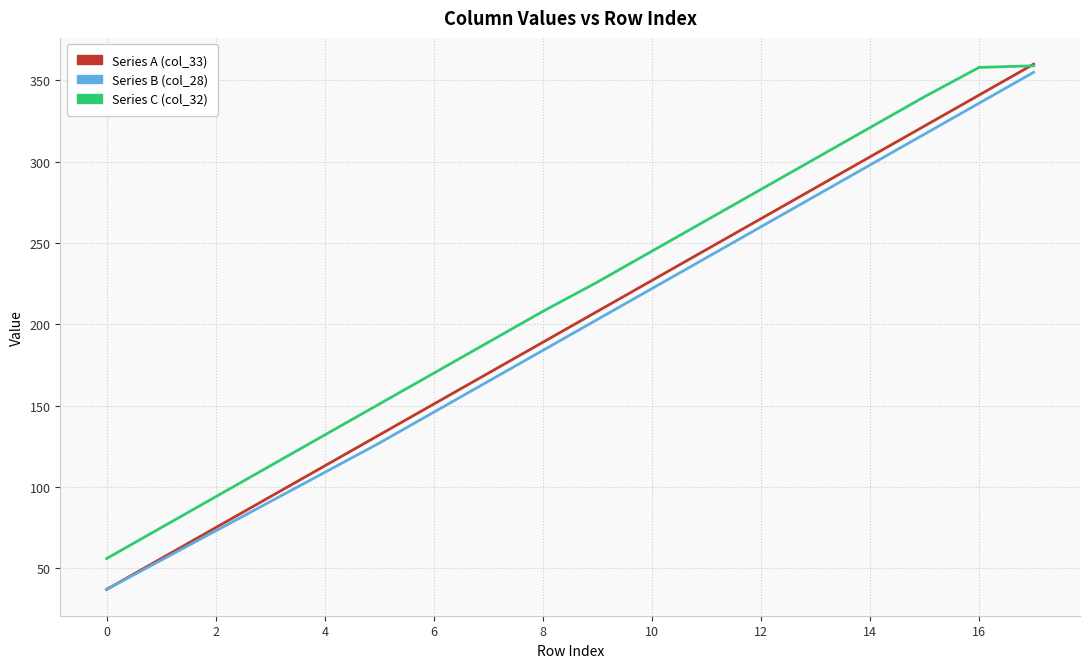

What is the minimum value for Series A (col_33)?

37